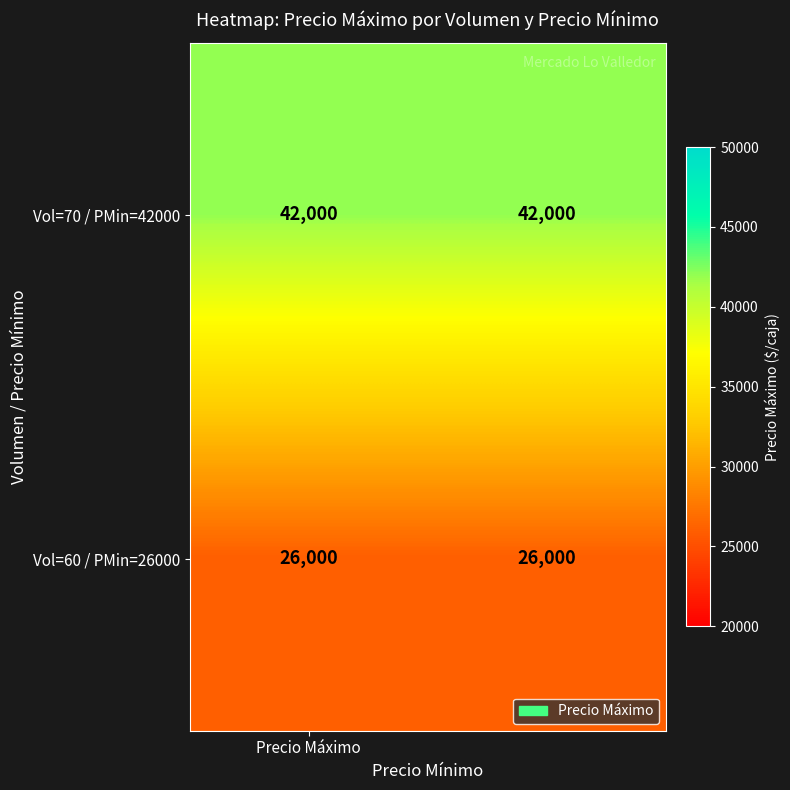

Reading left to right, what are all the values shown in this chart?

Vol=70 / PMin=42000: 42000	42000
Vol=60 / PMin=26000: 26000	26000